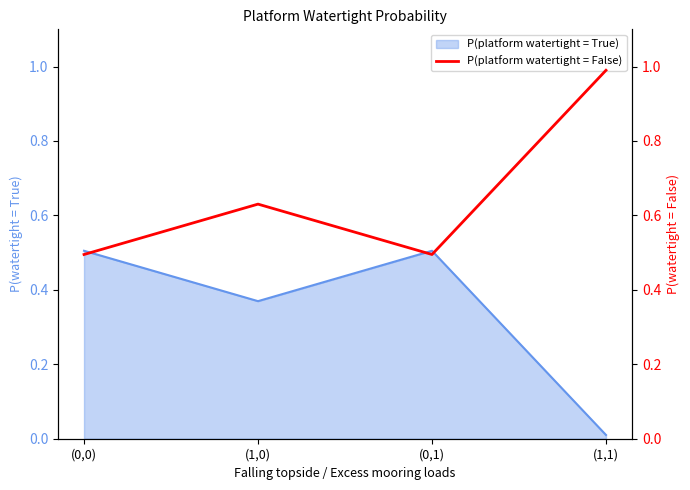

At which label does P(platform watertight = True) reach its minimum?

(1,1)